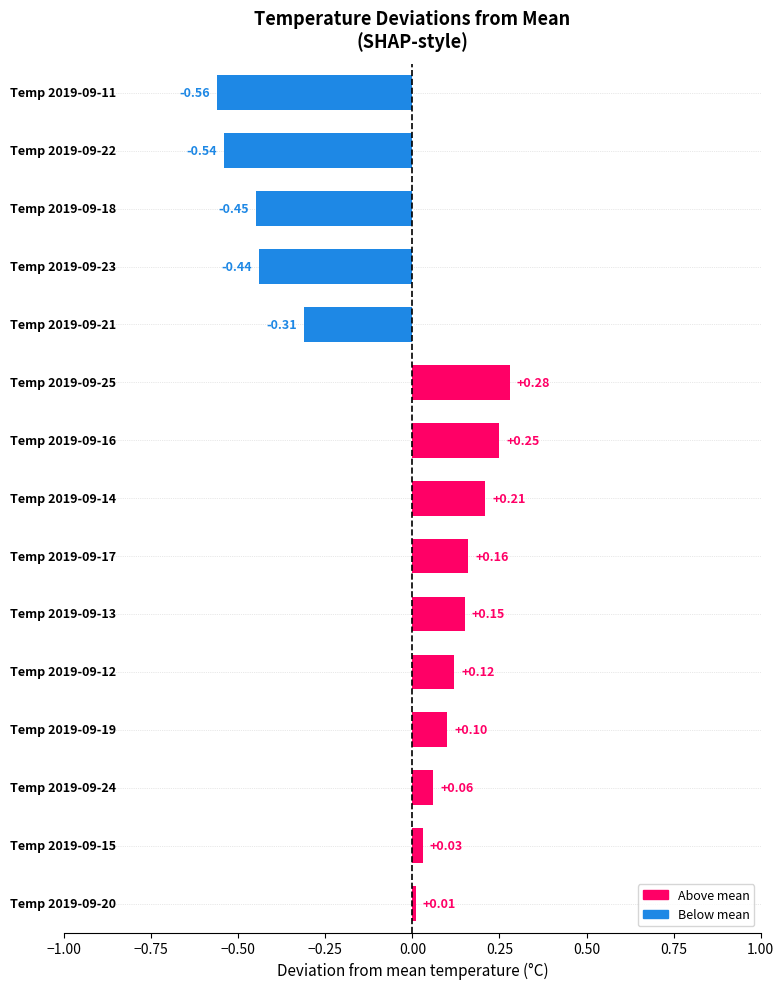

What is the difference between the second highest and minimum values?

0.8